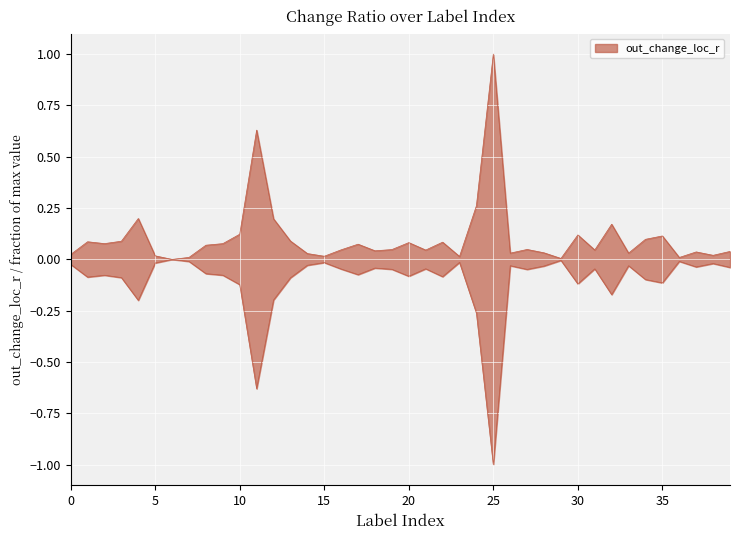

What is the sum of all values?

4.2